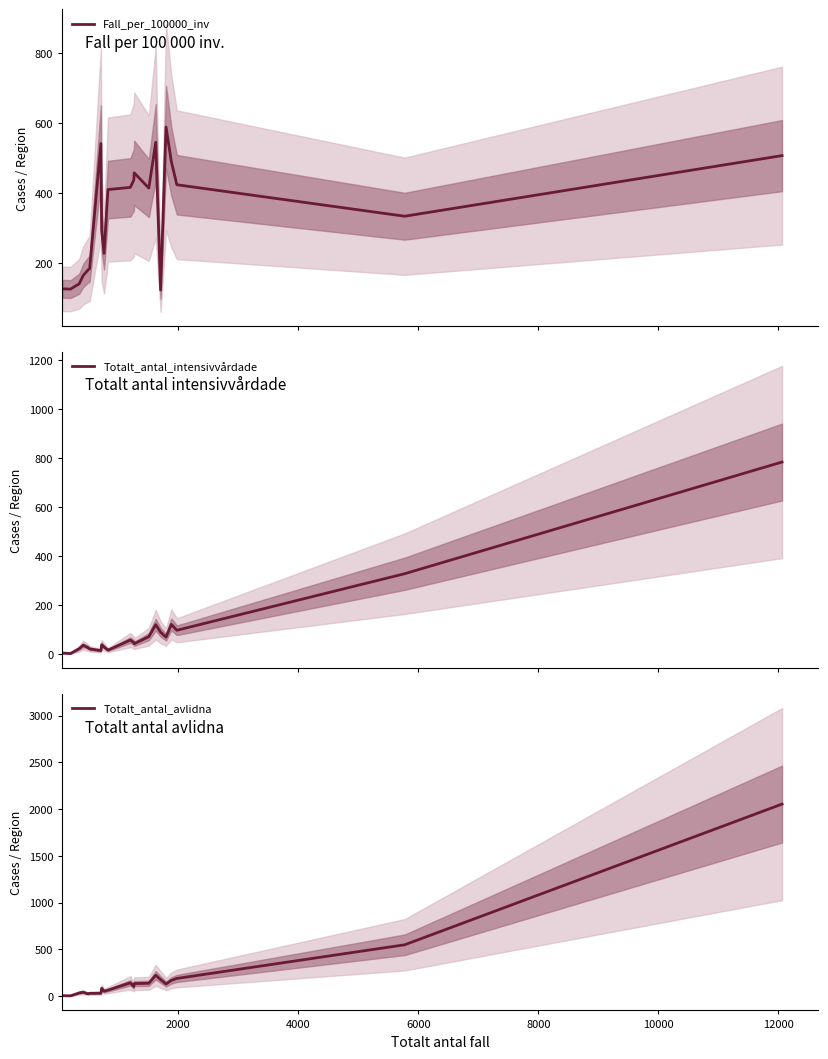

How many intersections are there between Totalt_antal_avlidna and Totalt_antal_intensivvårdade?

2